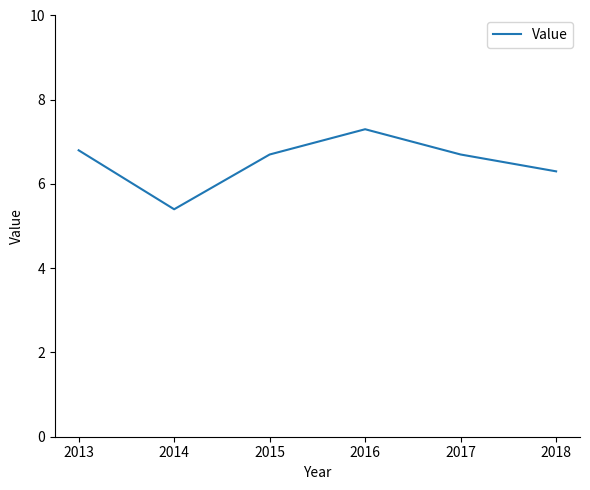

How many interior local valleys (lower than both neighbors) does the data have?

1